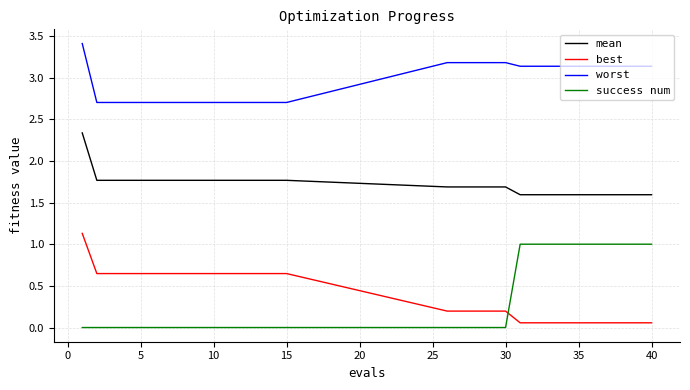

What is the maximum value for worst?

3.4